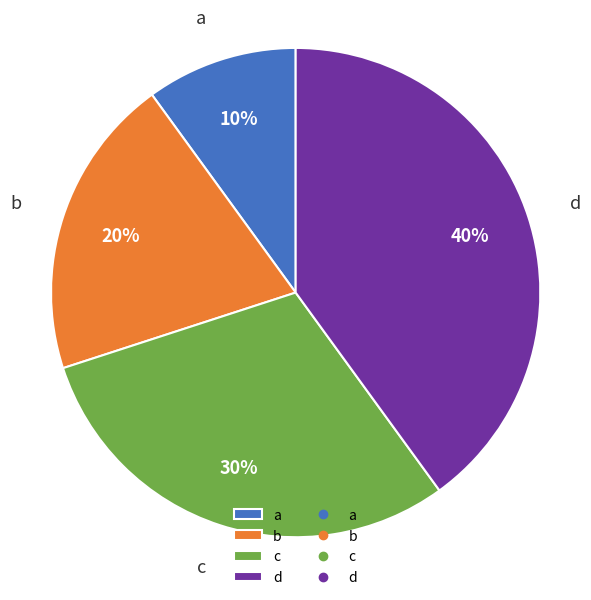

Is there any slice that represents more than half of the pie?

No